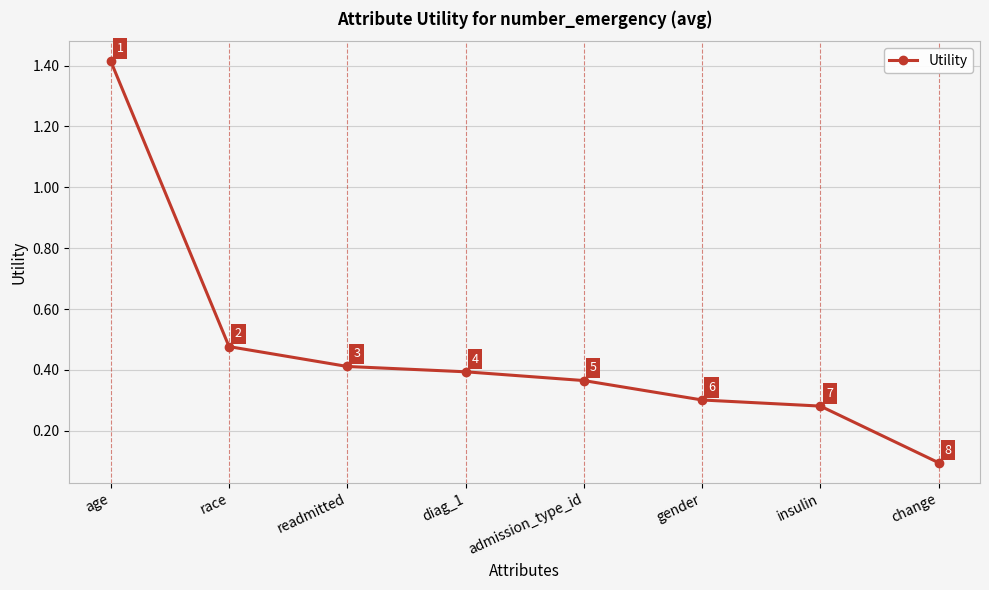

Is it true that the value at admission_type_id is 0.5?

False